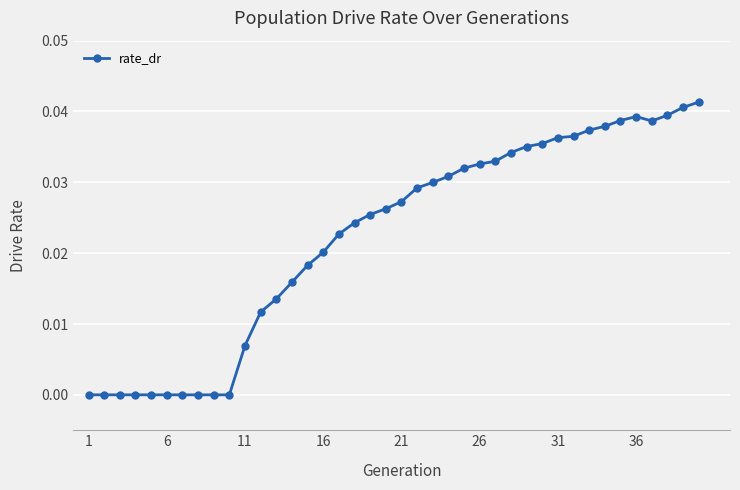

Does the chart have visible grid lines?

Yes